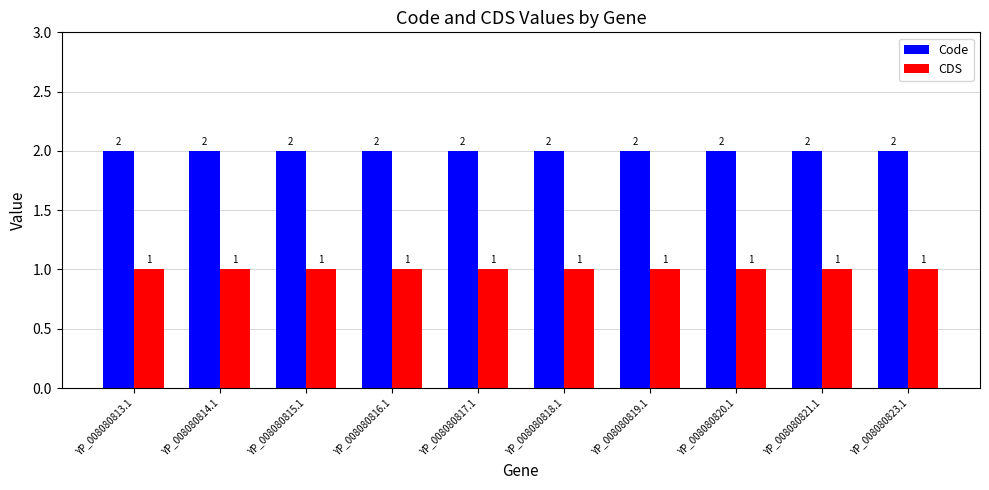

How many bars are there in total?

20